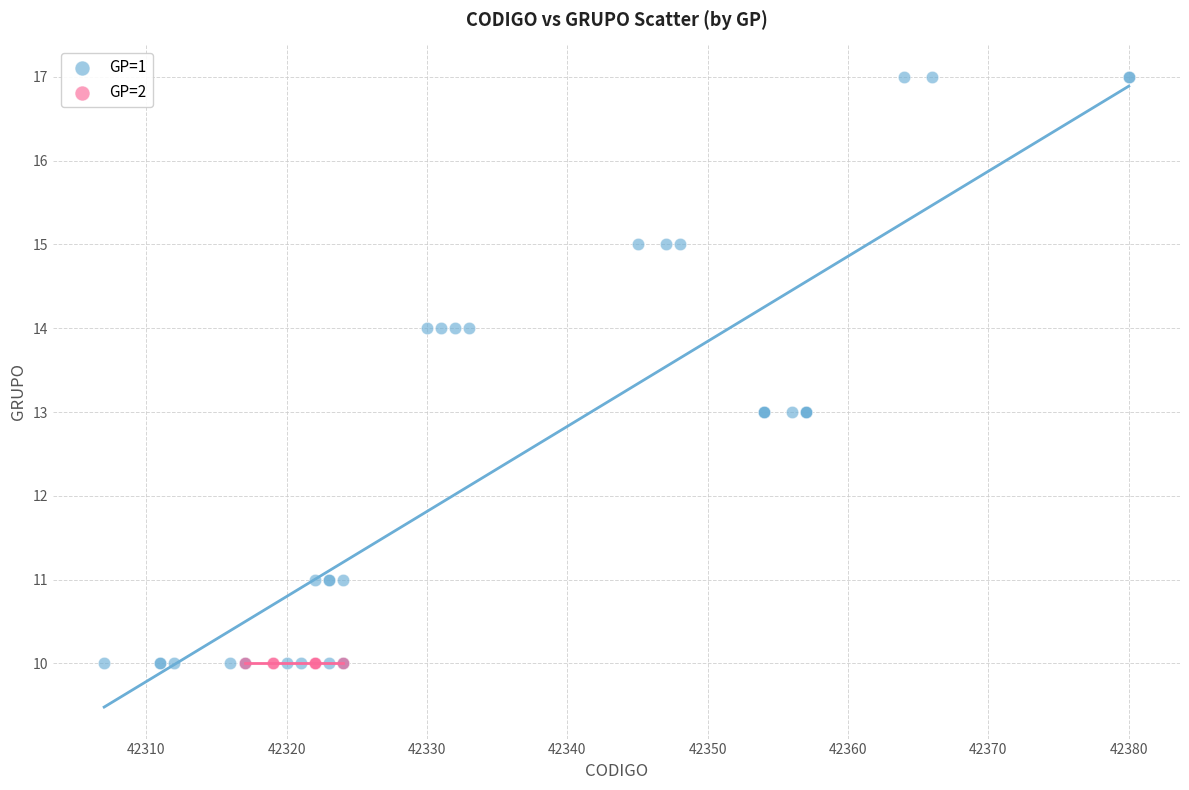

Which series contains the highest Y value?

GP=1